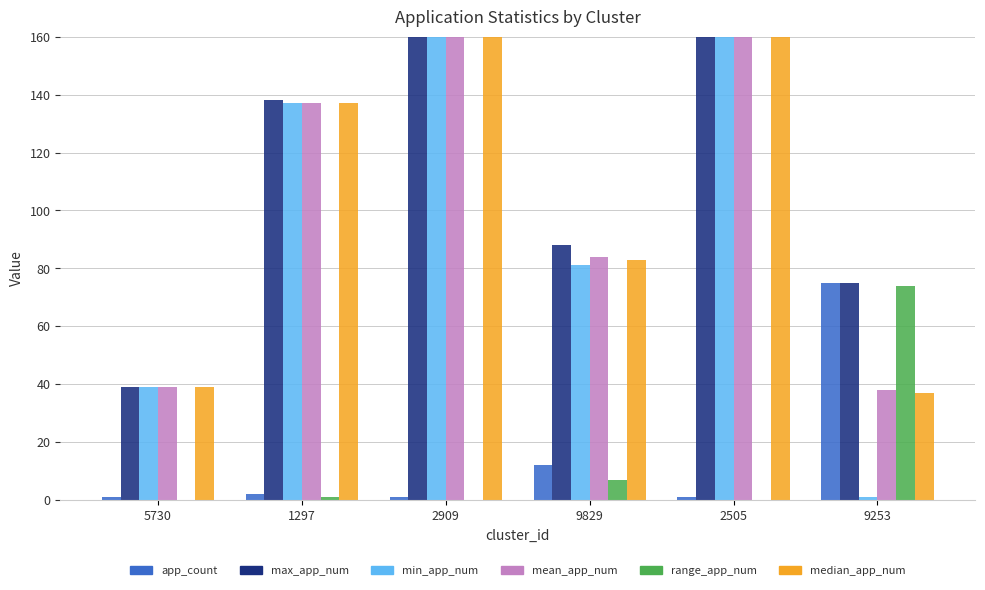

Which series has the largest total across all categories?

max_app_num